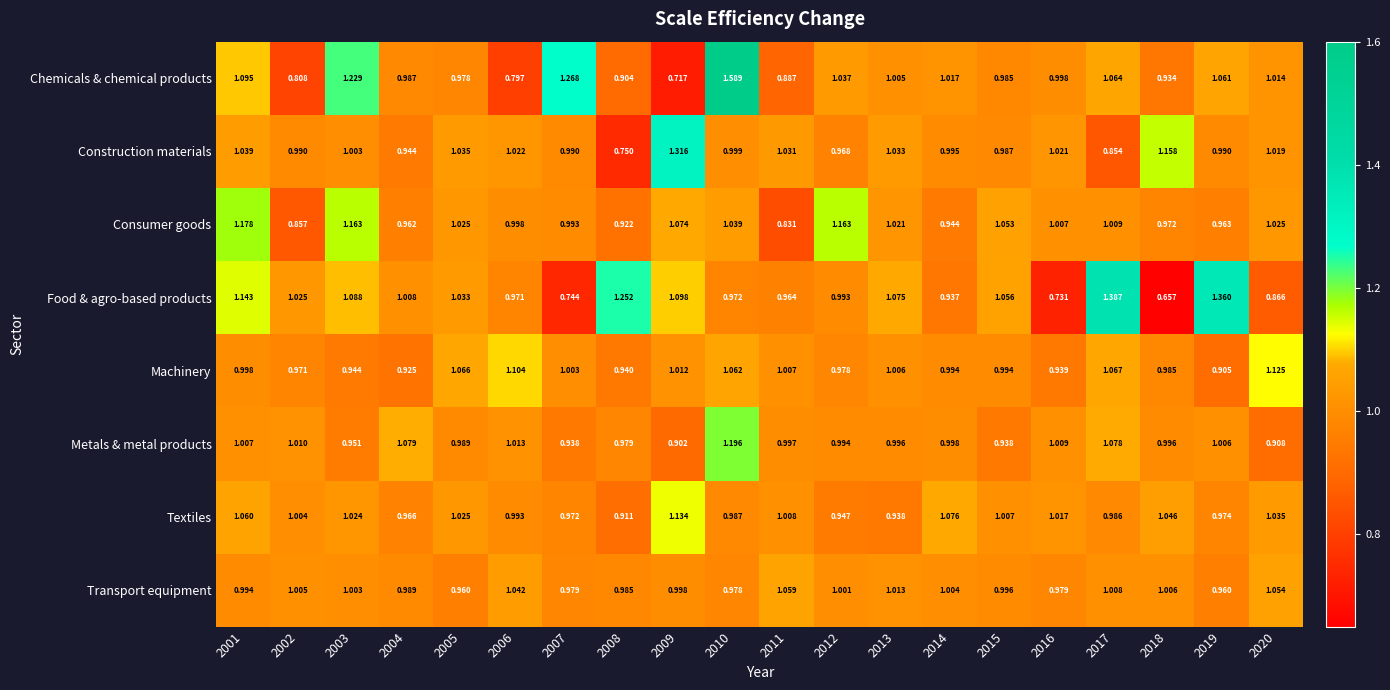

Which series has the widest spread of values?

Chemicals & chemical products